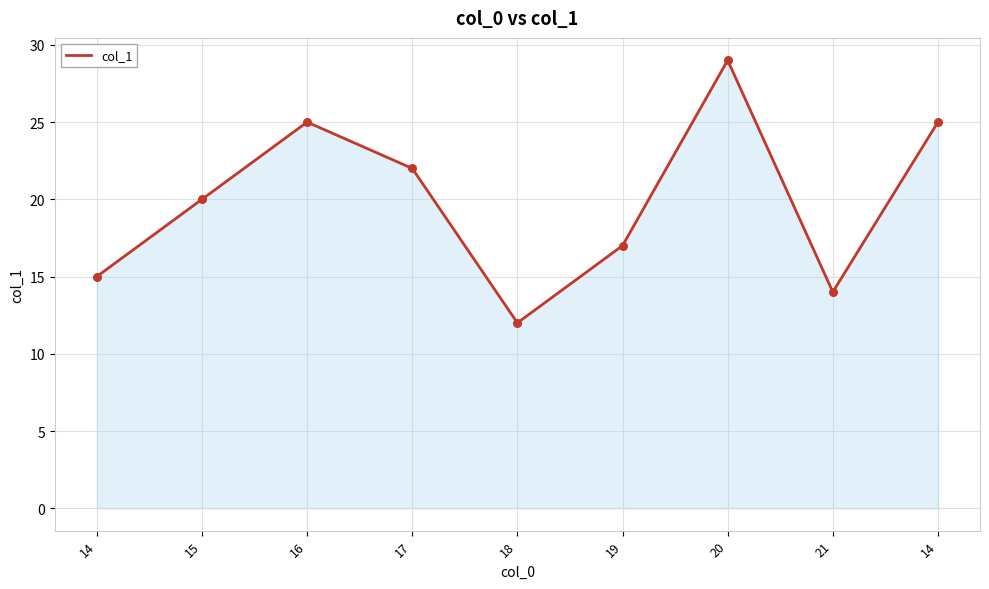

Approximately how many times larger is the value at 14 compared to 19?

1.5